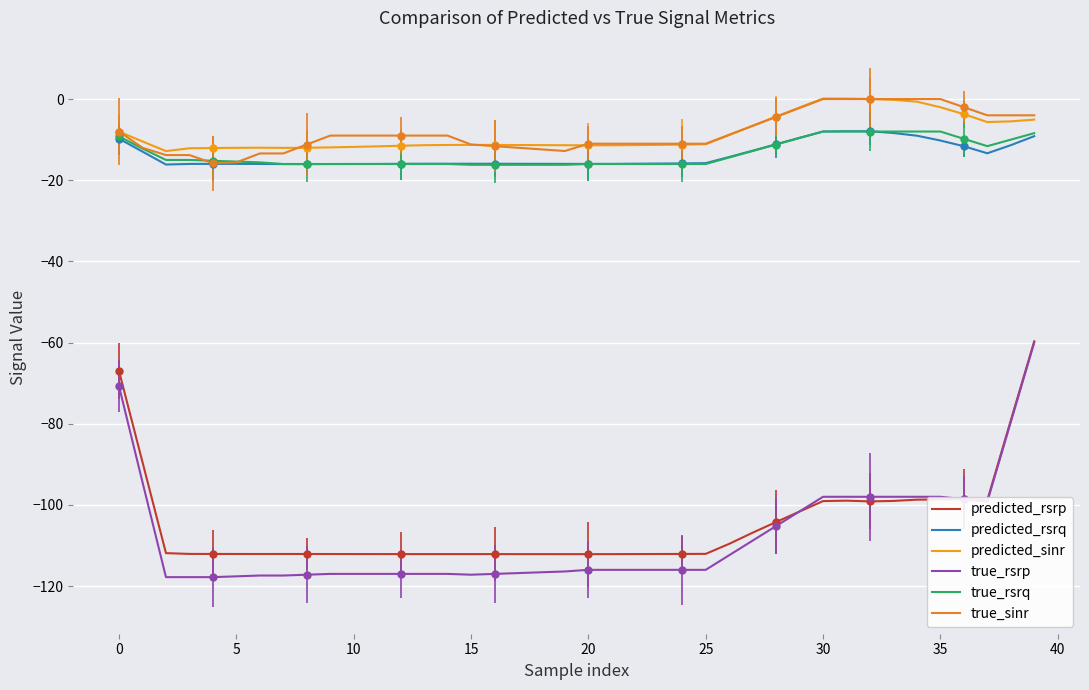

Is this an area chart (filled region under the line)?

No